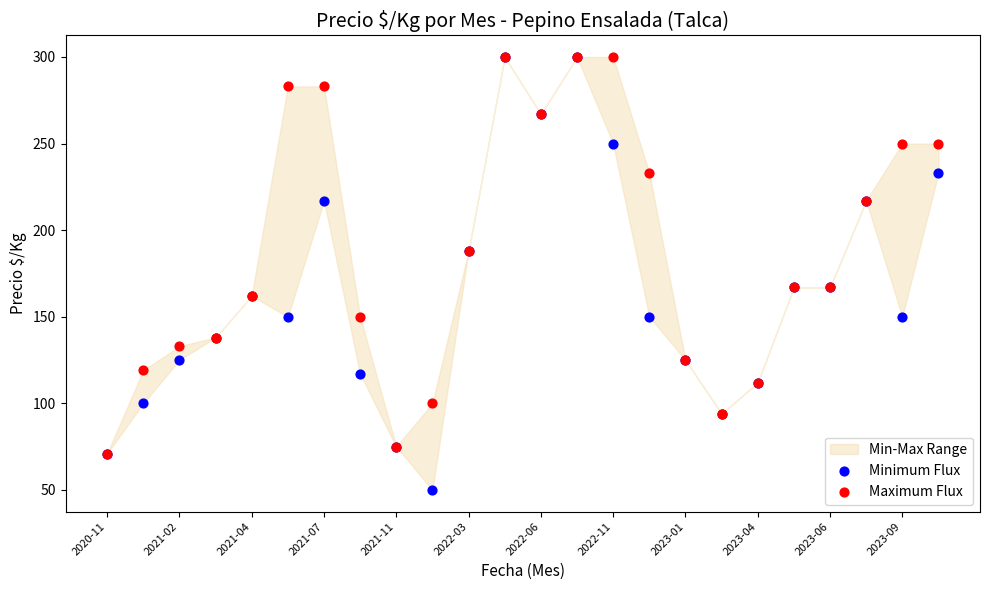

Which series reaches the minimum Y coordinate?

Minimum Flux